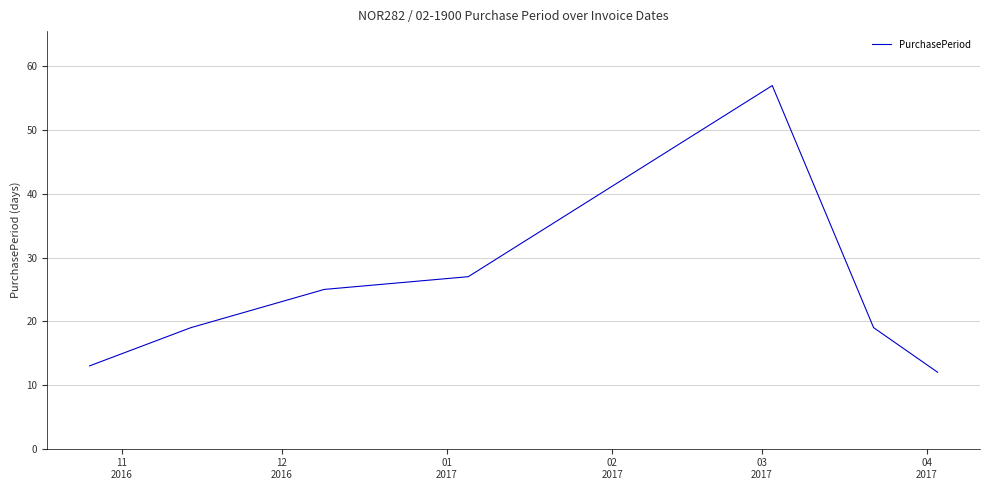

What is the minimum value shown in the chart?

12